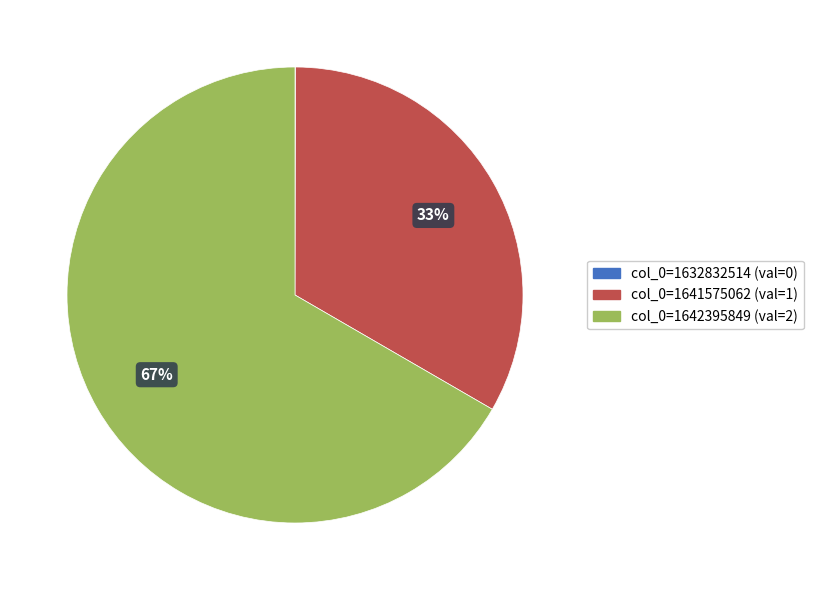

Which category has the biggest portion of the pie?

col_0=1642395849